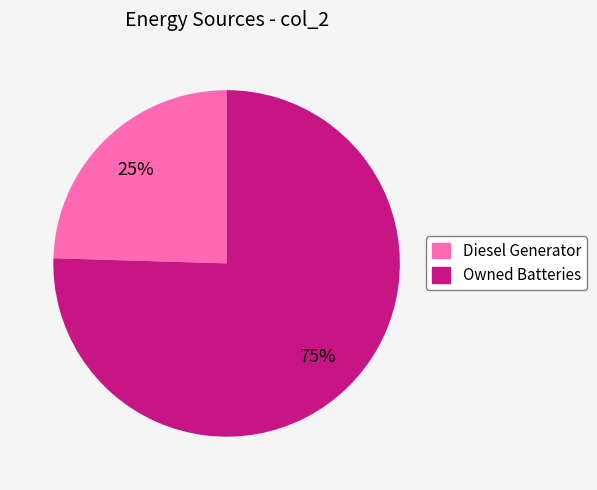

Is there any slice that represents more than half of the pie?

Yes